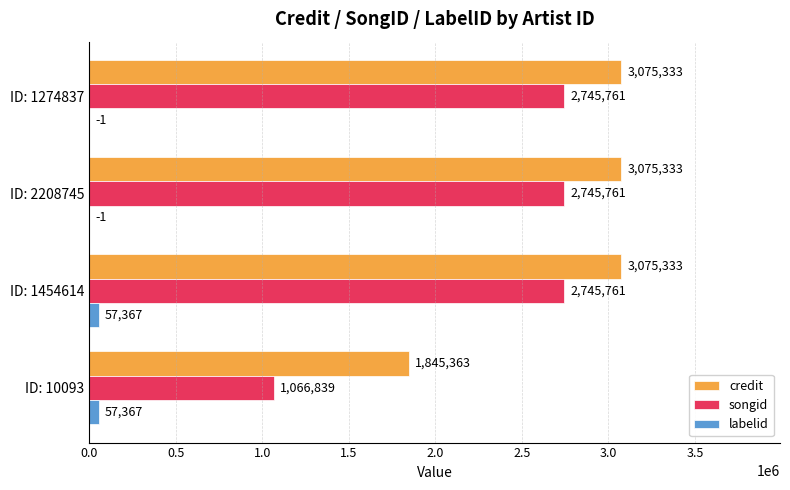

The value of credit at ID: 1274837 is 1180078. True or false?

False